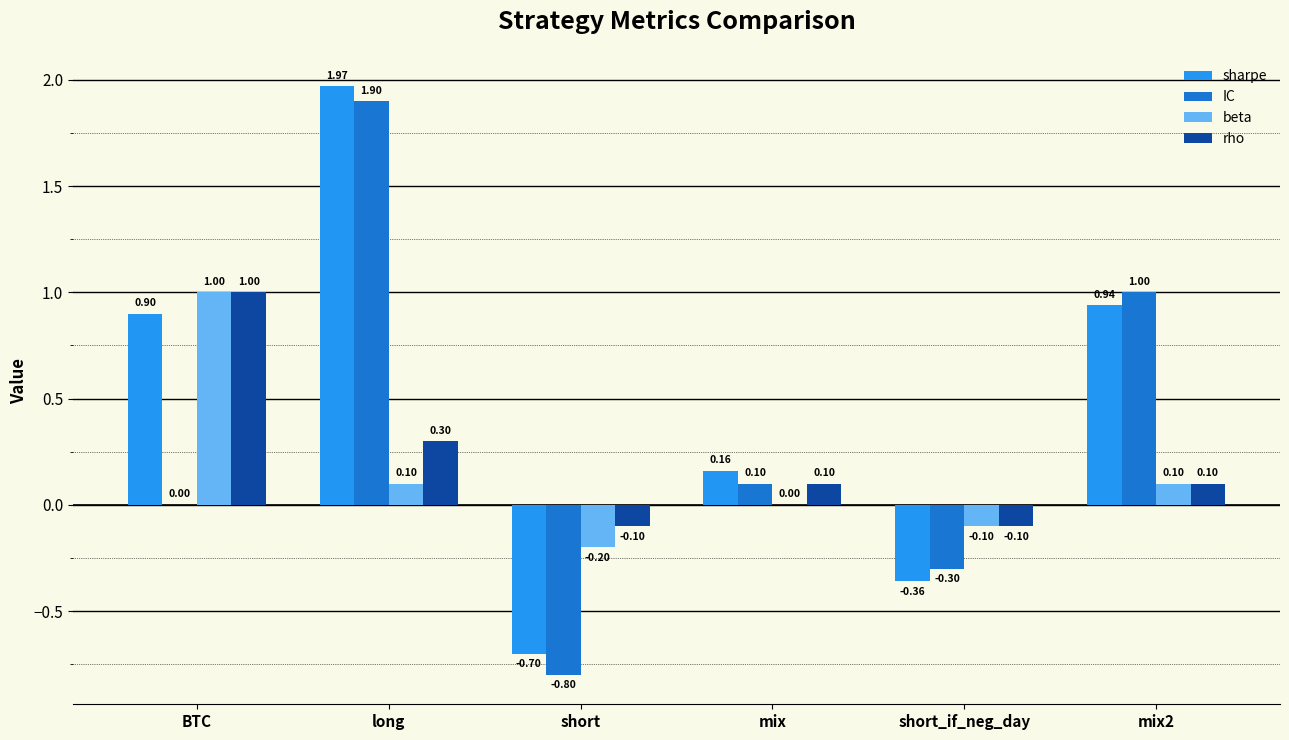

At which label is sharpe closest to 0?

mix